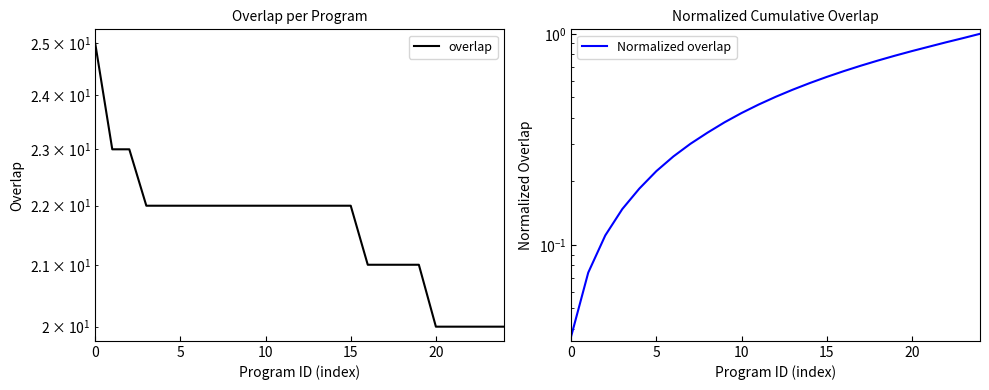

What is the total value across all series at 7?

22.3